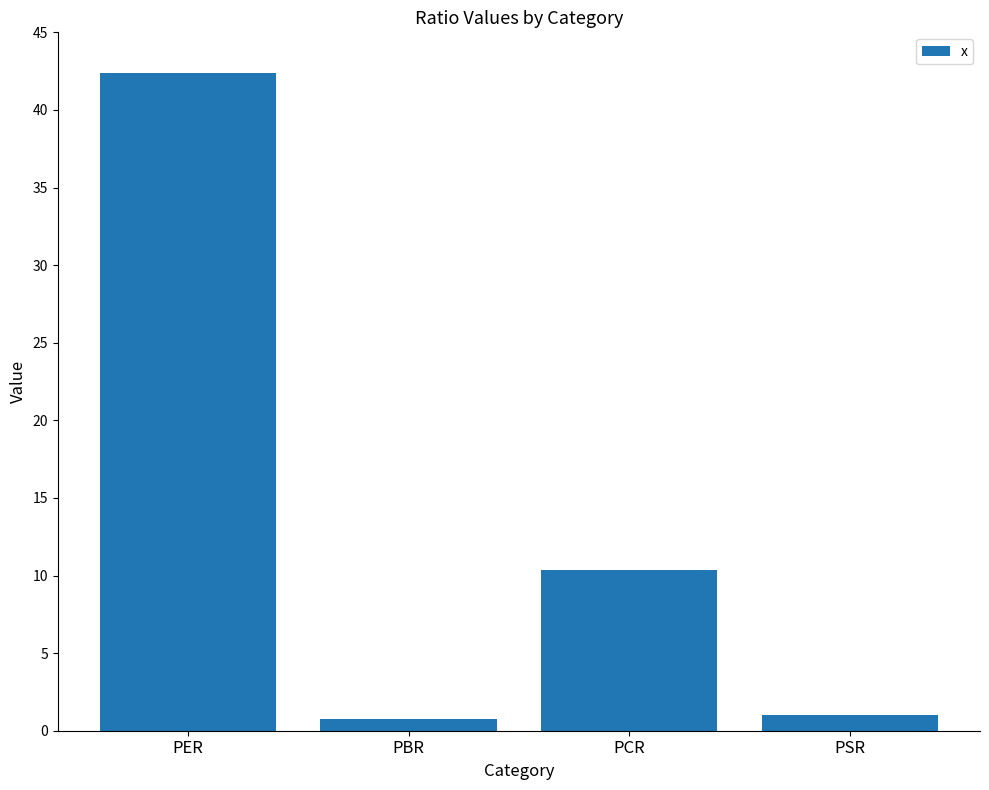

Reading left to right, extract all data points from this chart.

PER=42.4	PBR=0.7	PCR=10.4	PSR=1.0